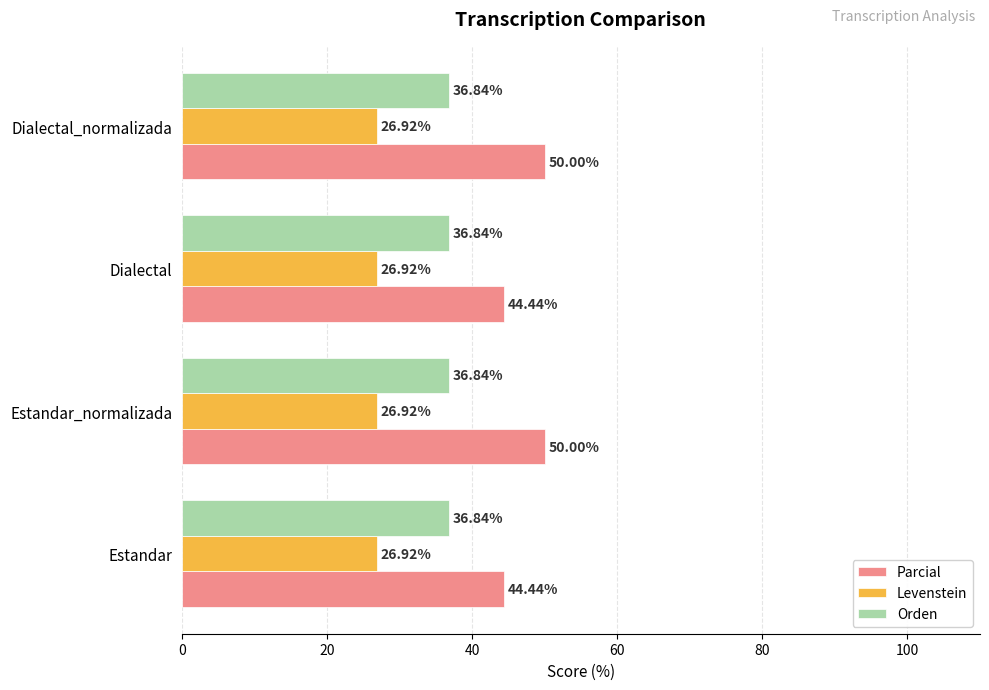

What is the average value of the Levenstein series?

26.9